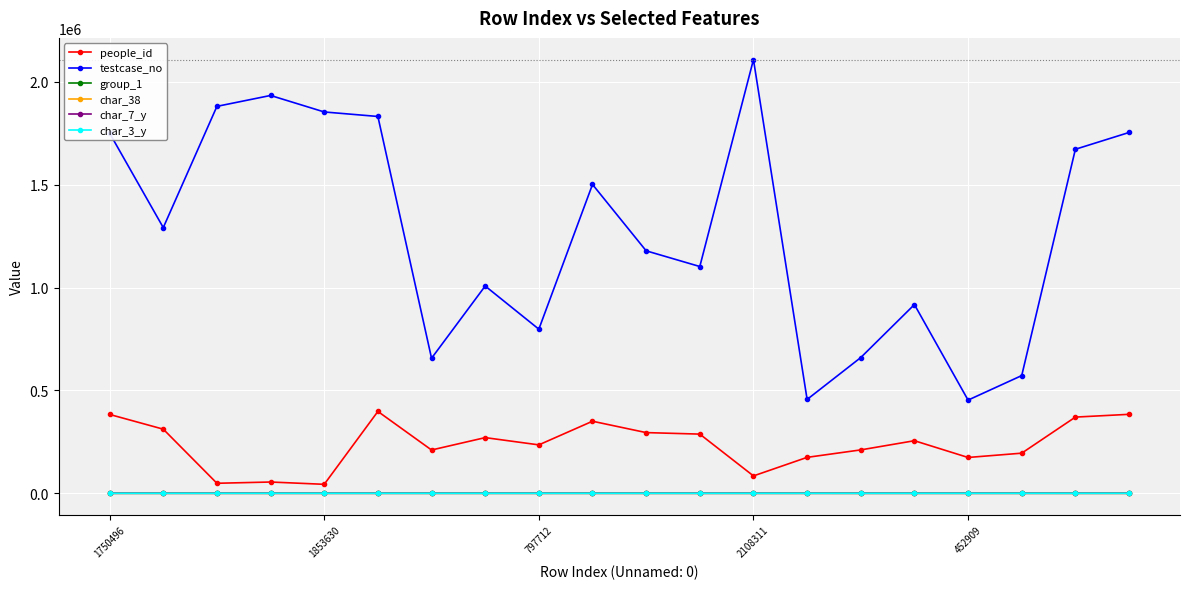

True or false: people_id has more than 0 interior local peaks.

True